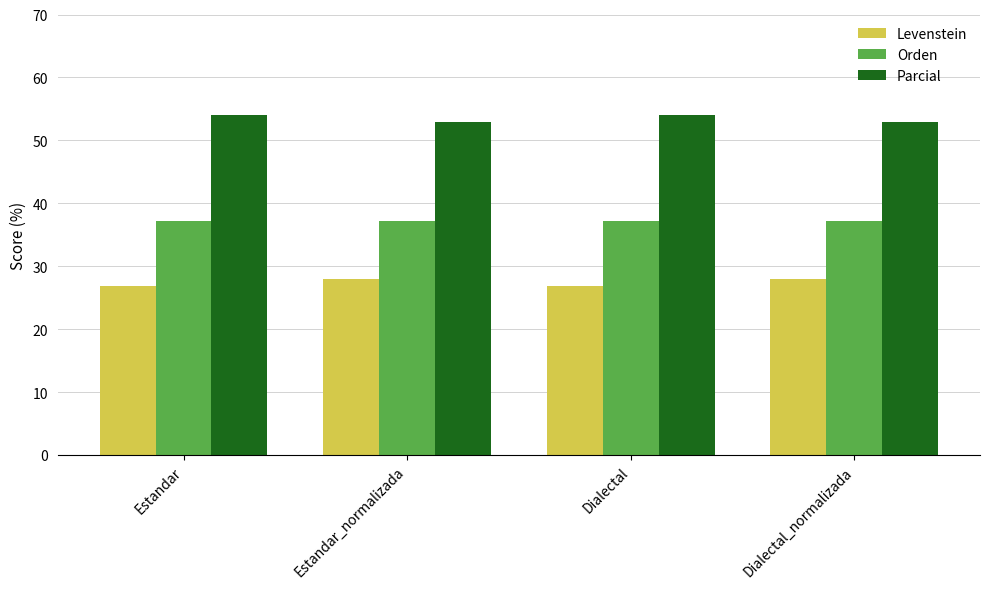

What are all the series names shown in the legend?

Levenstein, Orden, Parcial